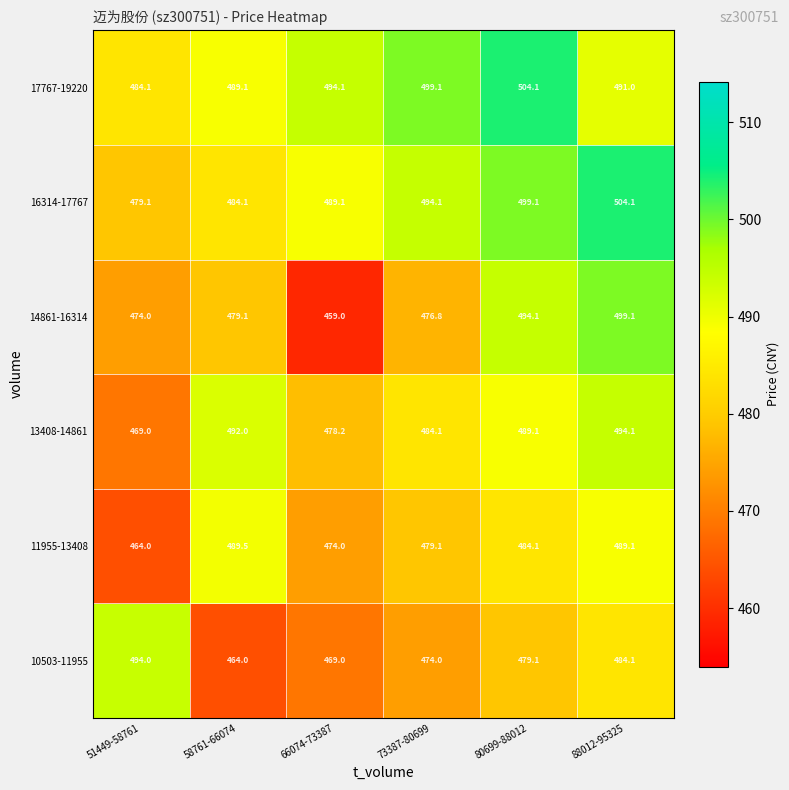

At how many categories does at least one series exceed 478?

6